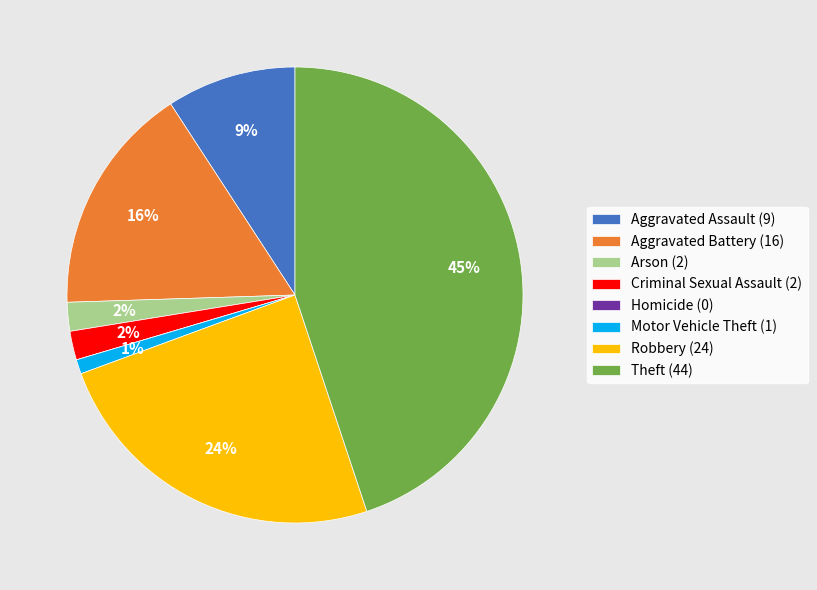

True or false: Motor Vehicle Theft (1) accounts for 10% of the total.

False